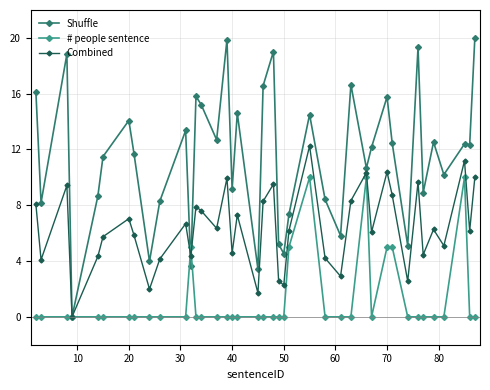

List the series in order of their peak value, lowest first.

# people sentence, Combined, Shuffle